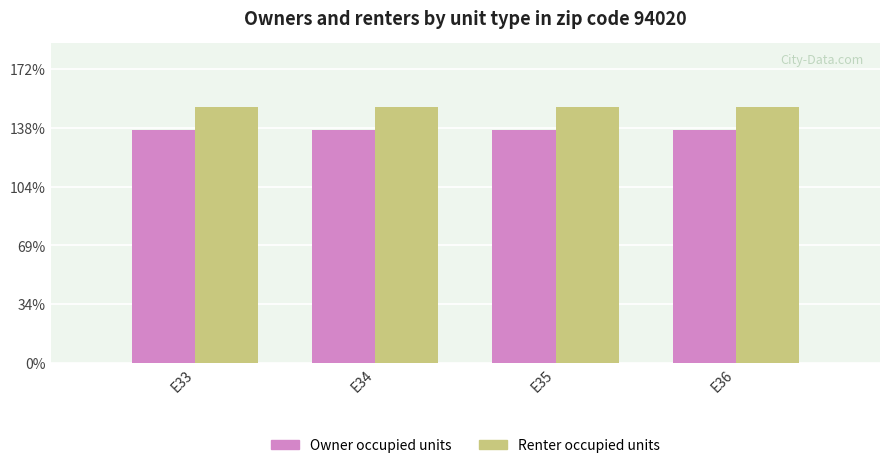

At E33, list the series in order from smallest to largest.

Owner occupied units, Renter occupied units